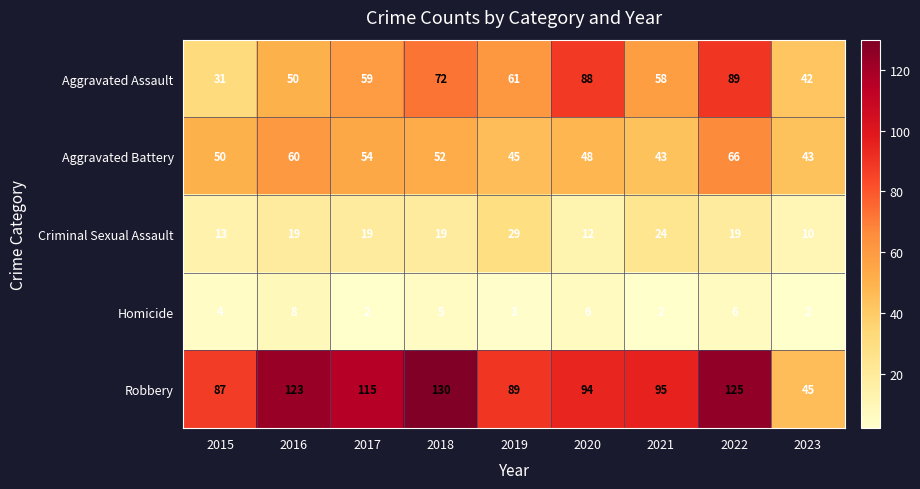

How many categories are shown in the chart?

9